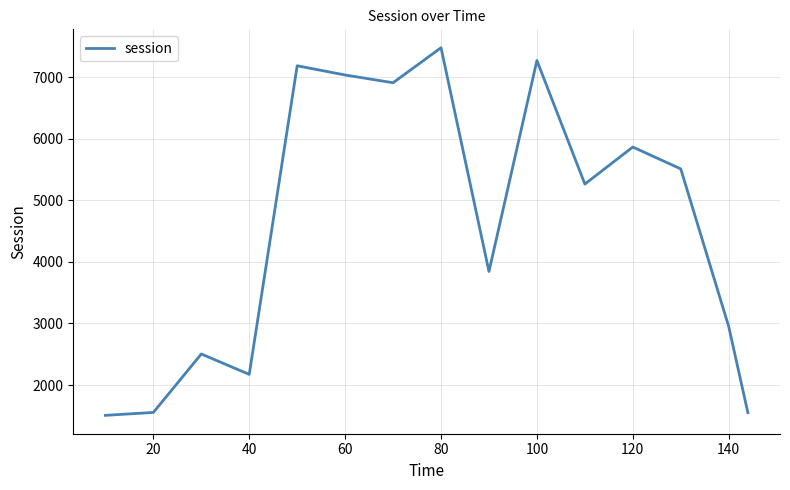

What is the minimum value shown in the chart?

1507.3